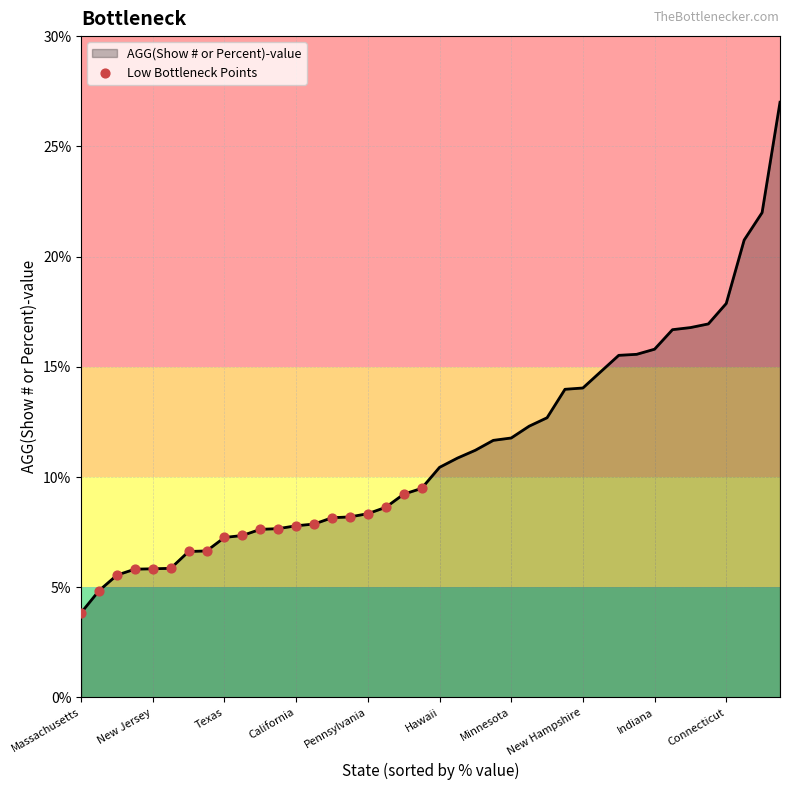

What is the difference between the maximum and minimum values?

23.2